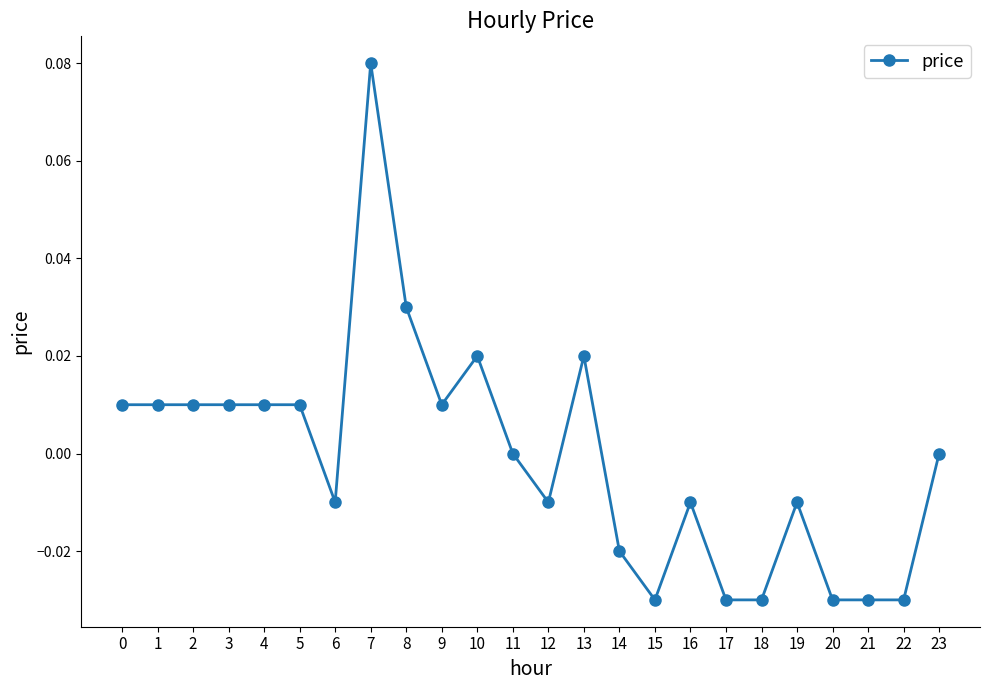

Count the number of categories in the chart.

24